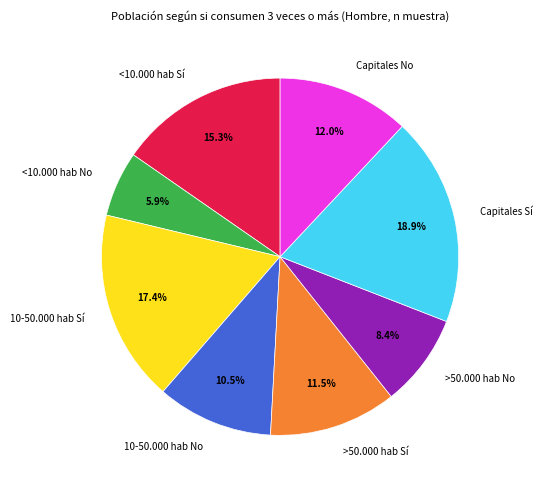

How many segments does this pie chart have?

8